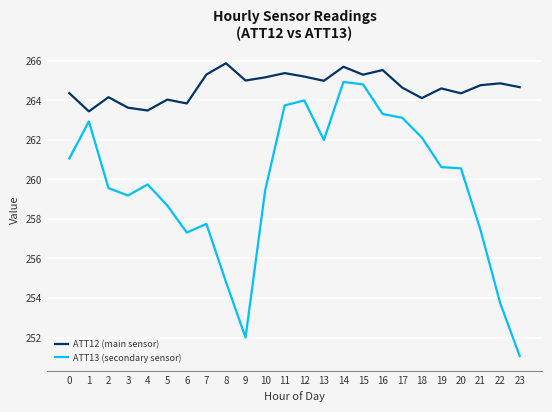

What is the average value of the ATT12 (main sensor) series?

264.7